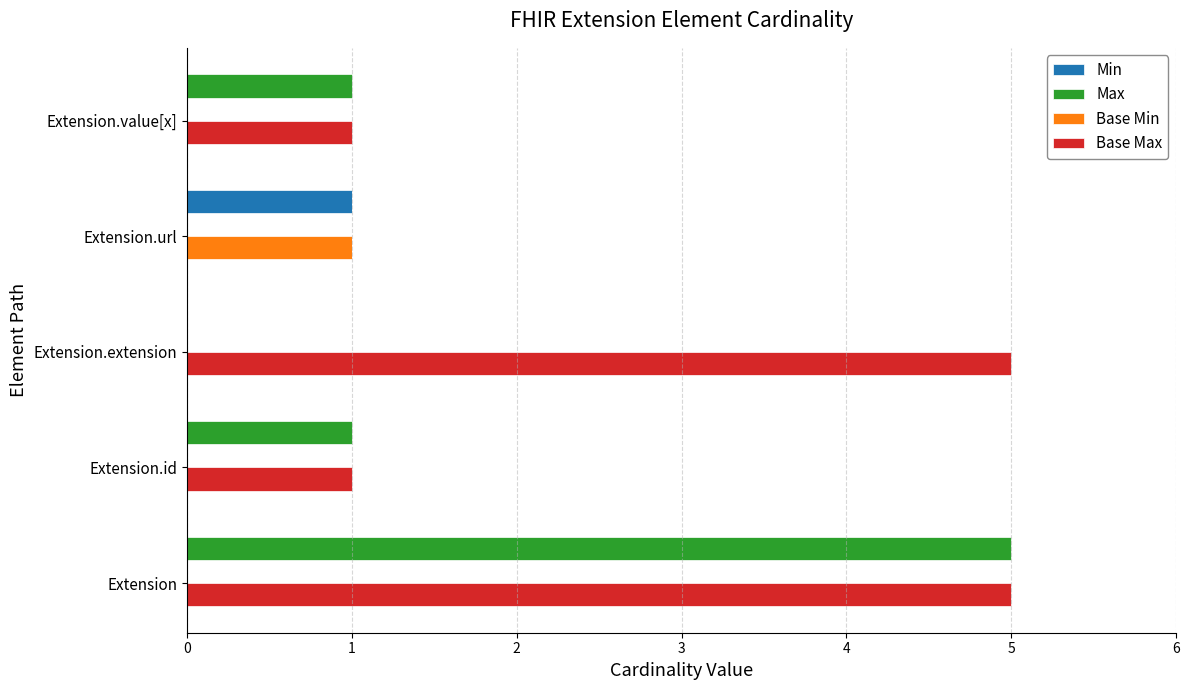

What is the total value across all series at Extension?

10